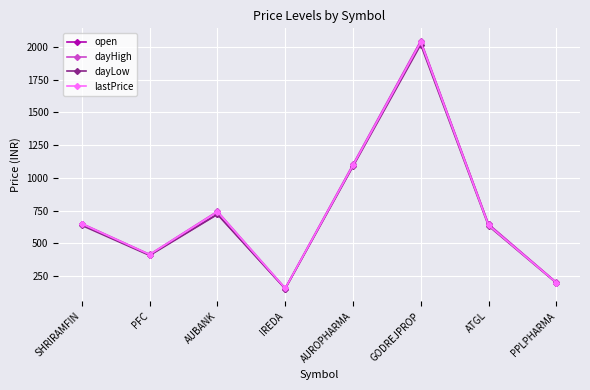

What position from the right is IREDA?

5